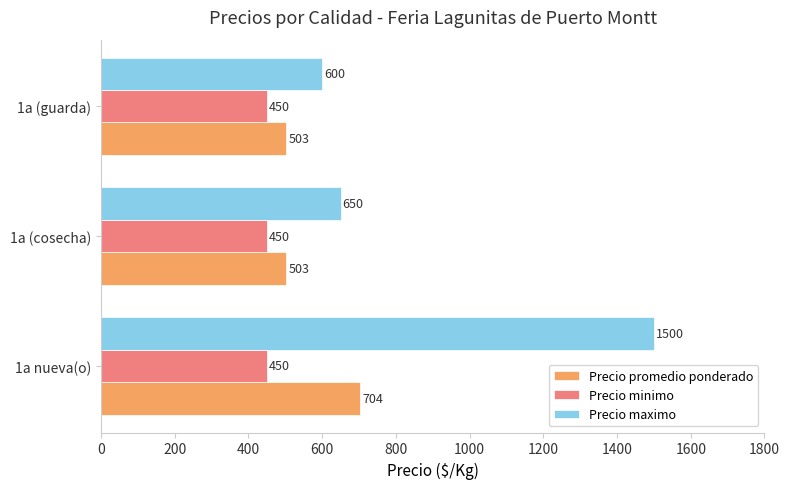

Is it true that Precio promedio ponderado equals 704 at 1a nueva(o)?

True